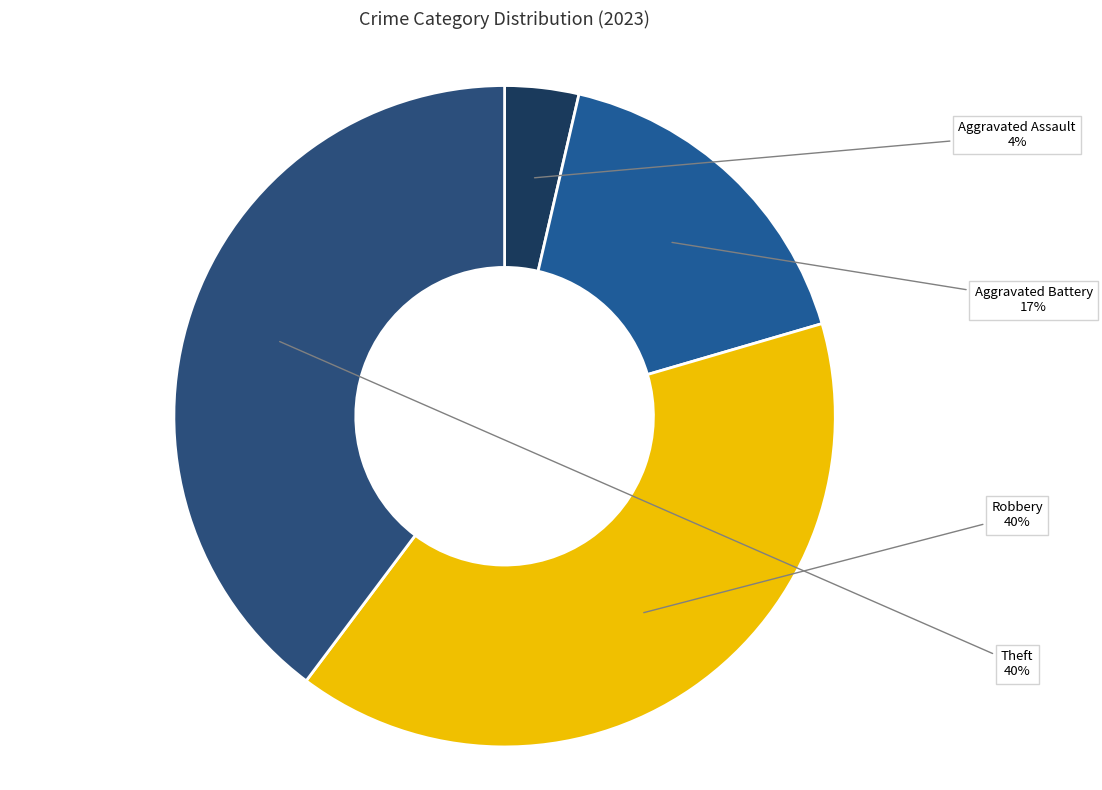

Is there a majority slice in this chart?

No